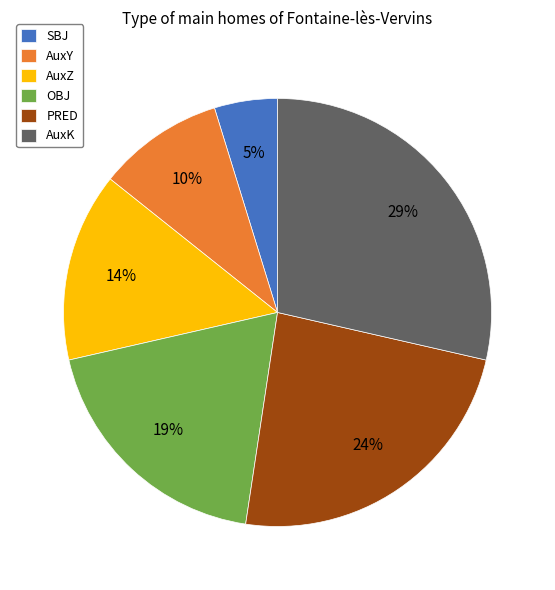

True or false: SBJ accounts for 5% of the total.

True